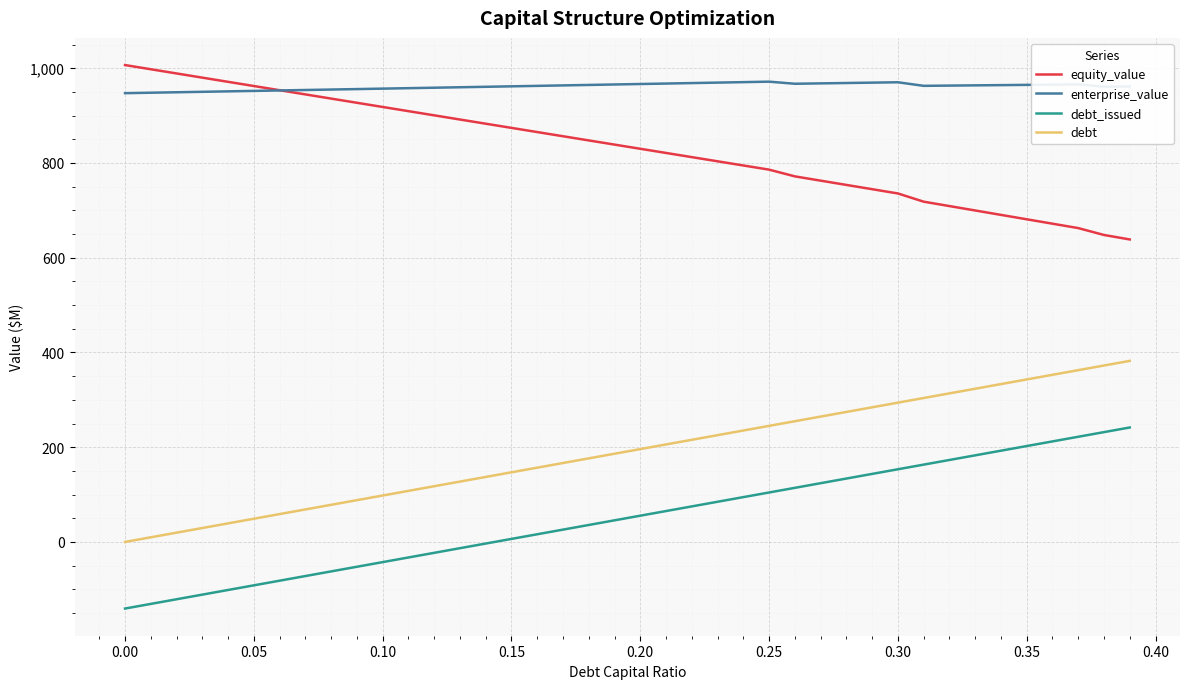

What is the minimum value shown in the chart?

-140.6